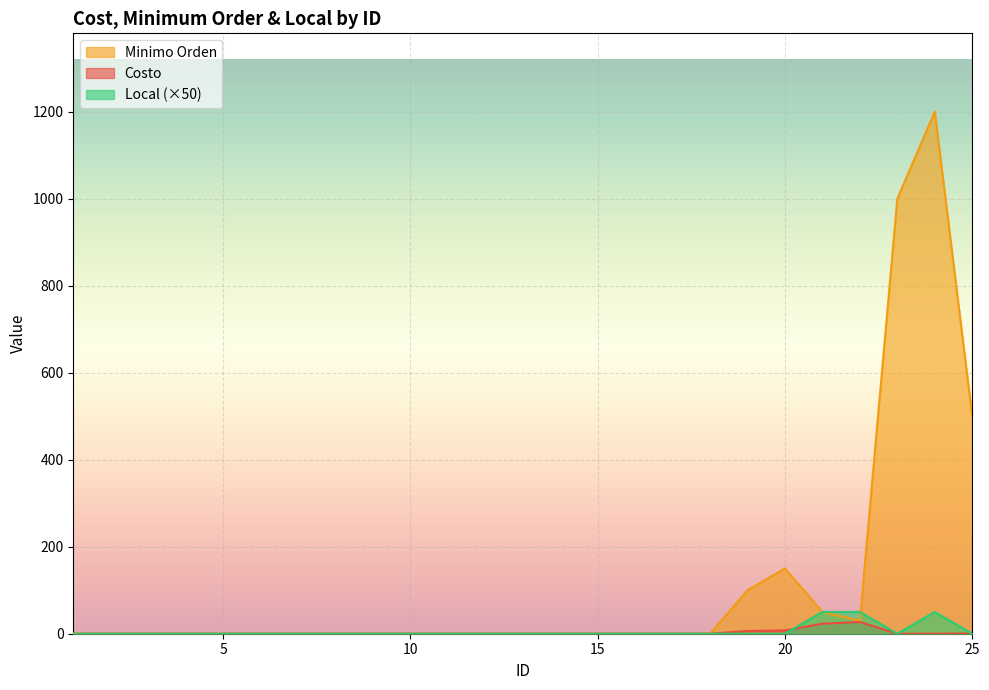

Does the chart display data point markers on the line(s)?

No